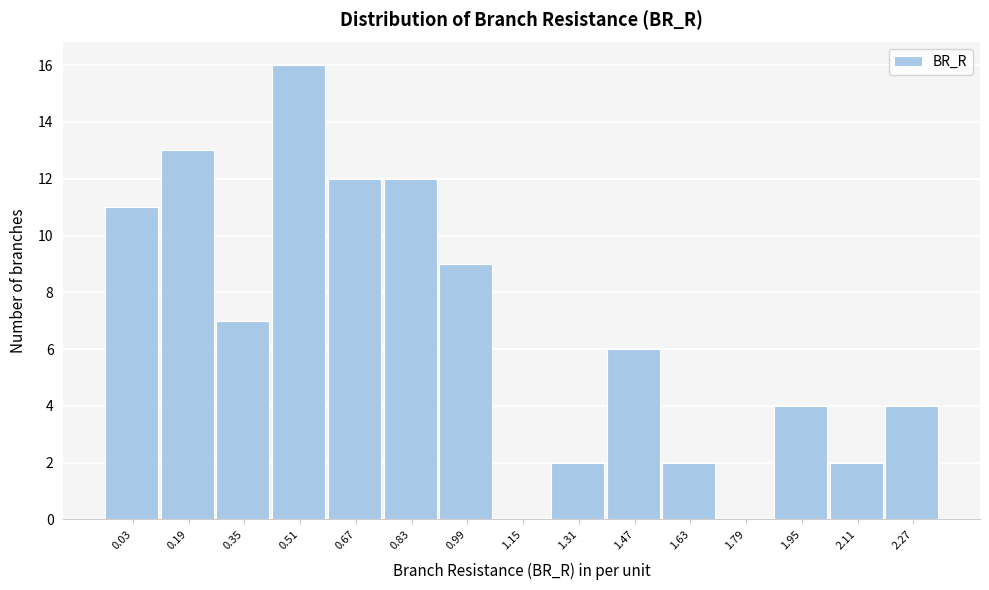

Reading left to right, extract all data points from this chart.

0.03=11	0.19=13	0.35=7	0.51=16	0.67=12	0.83=12	0.99=9	1.15=0	1.31=2	1.47=6	1.63=2	1.79=0	1.95=4	2.11=2	2.27=4